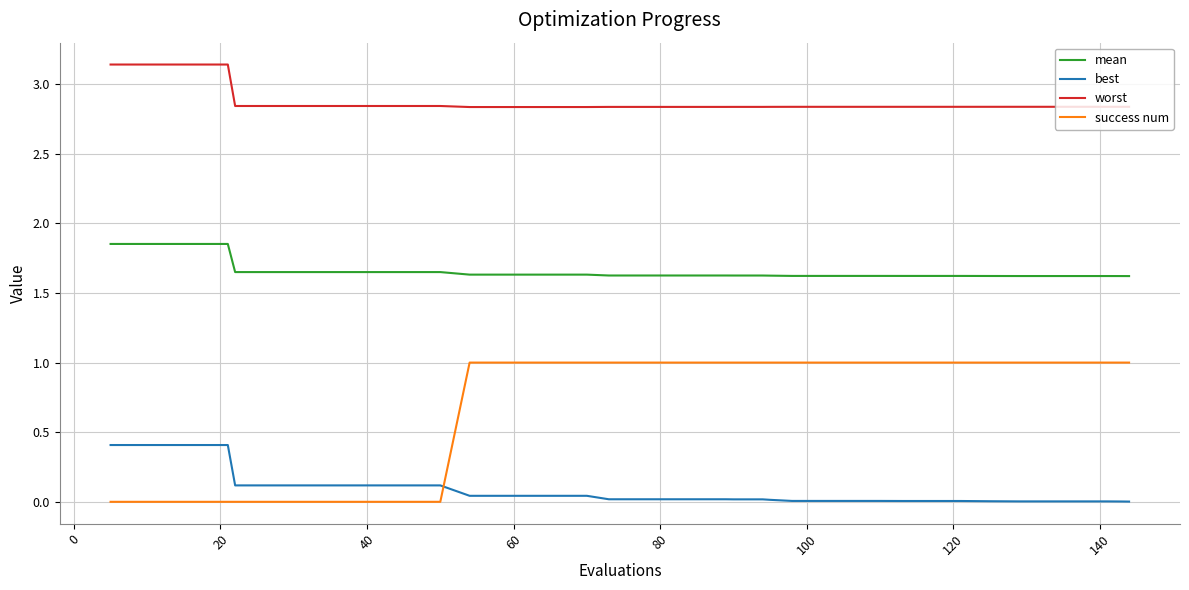

What is the sum of all best values?

3.4